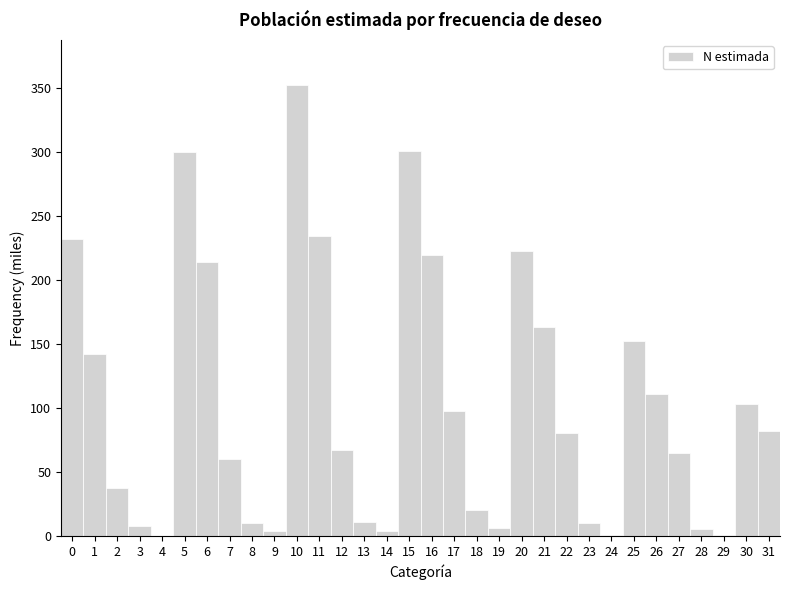

Over which range of the x-axis is the bar tallest?

9.5 to 10.5